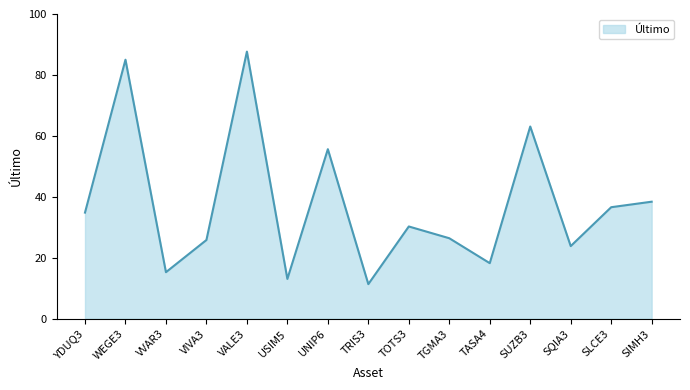

What is the change in value from YDUQ3 to TGMA3?

-8.4